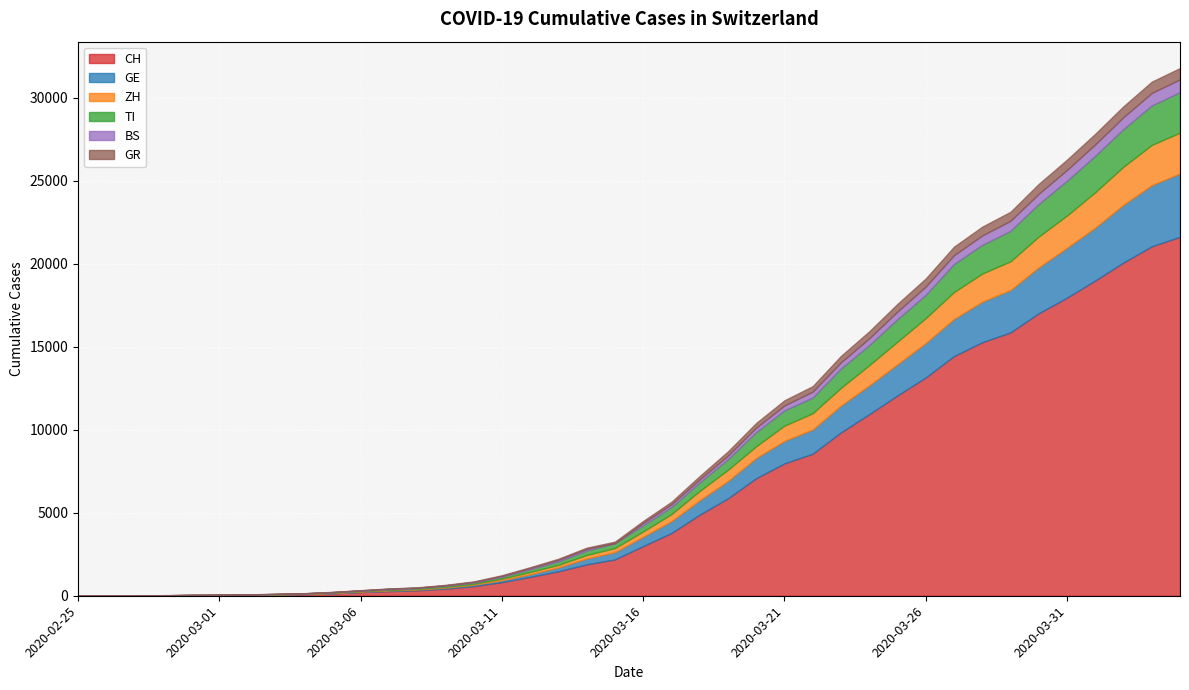

What value does the GR series have at 2020-03-14, to the nearest 100?

100